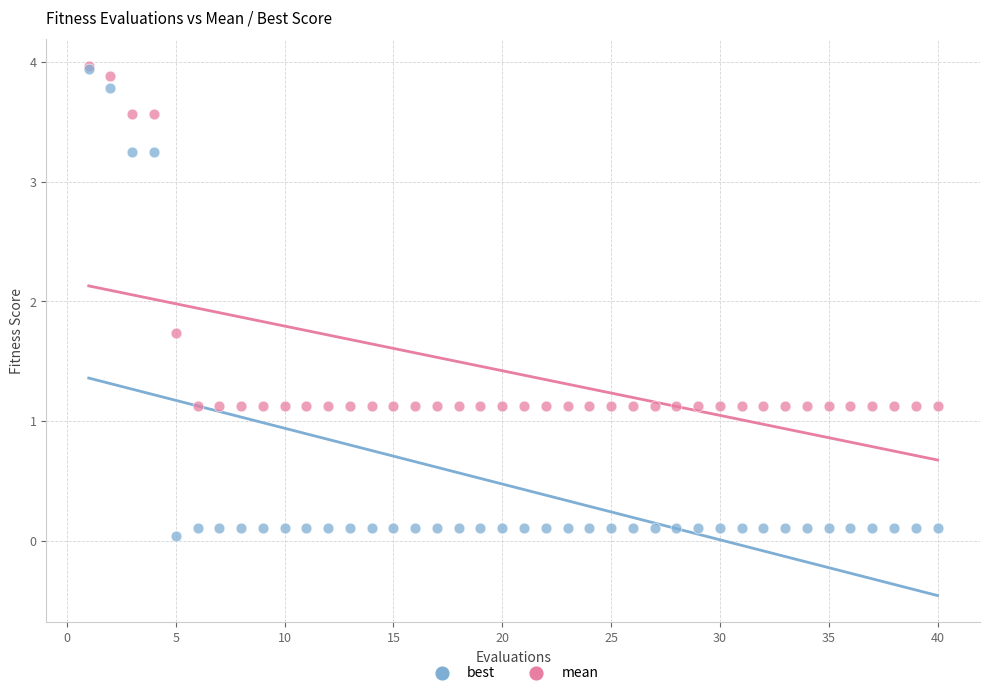

In the mean series, what Y value is closest to 2?

1.7